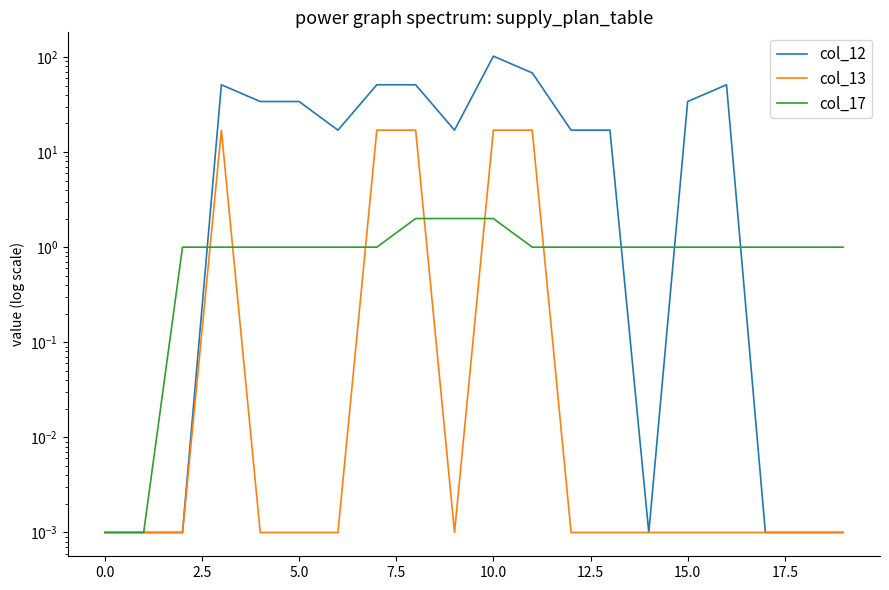

What is the difference between the maximum and minimum values in the col_13 series?

17.0